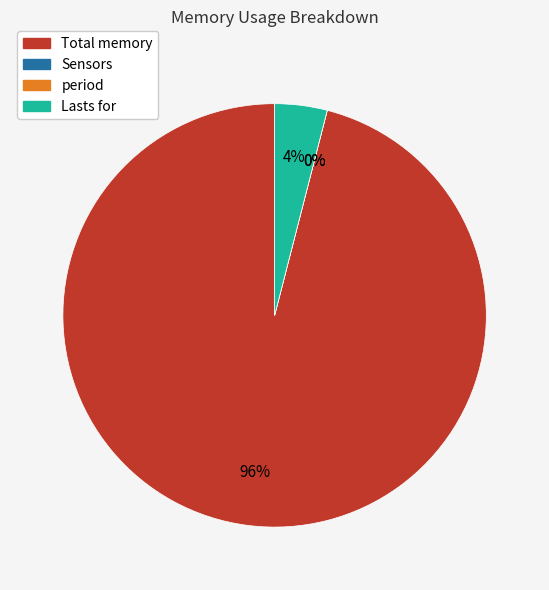

To the nearest percent, what is the combined percentage of Sensors and Lasts for?

4%